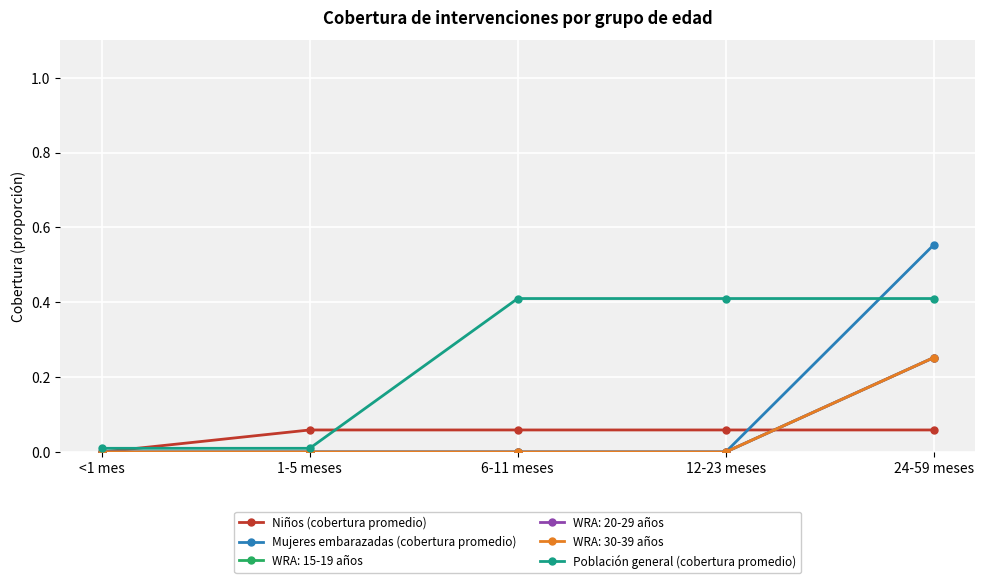

Does the chart have visible grid lines?

Yes